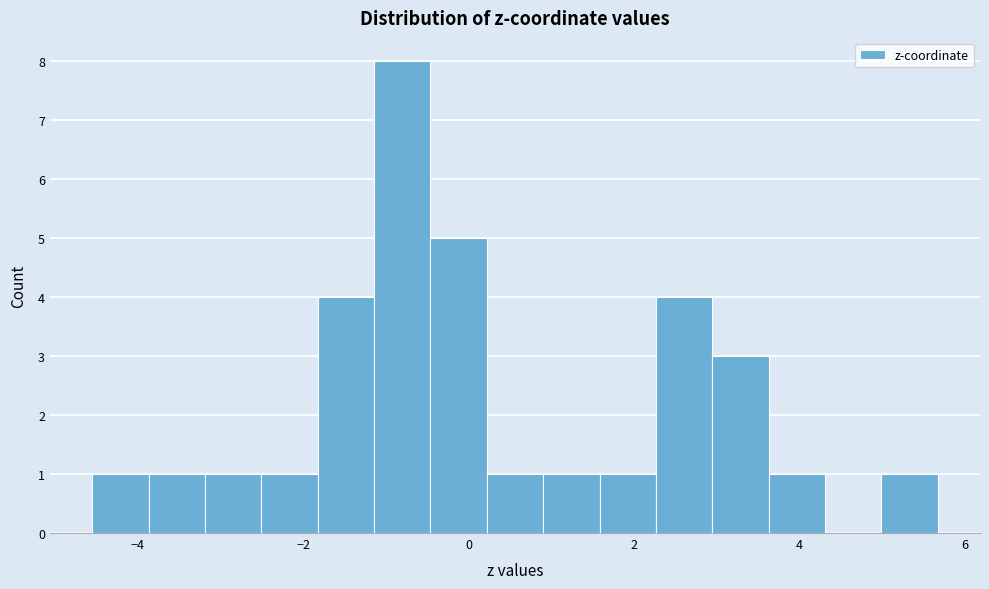

Read against the x-axis, roughly where is the centre of the tallest bar?

-0.8